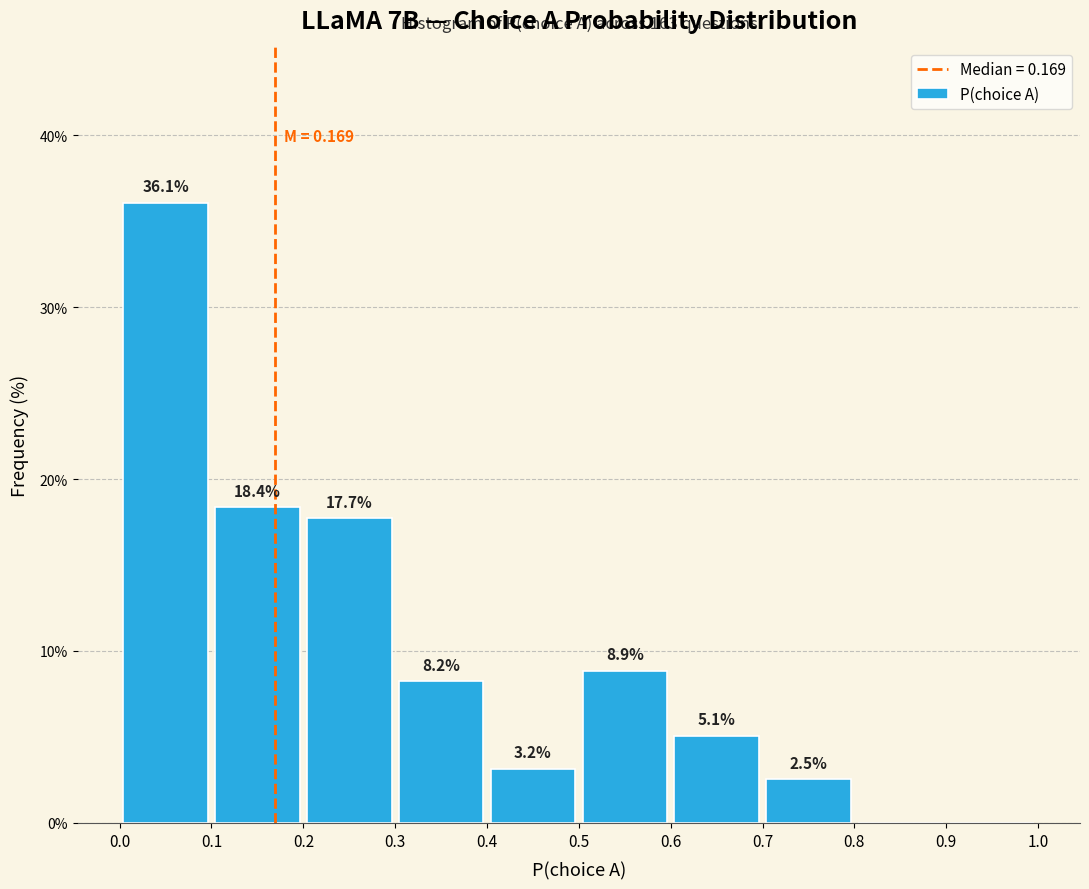

Over which range of the x-axis is the bar tallest?

0.0 to 0.1